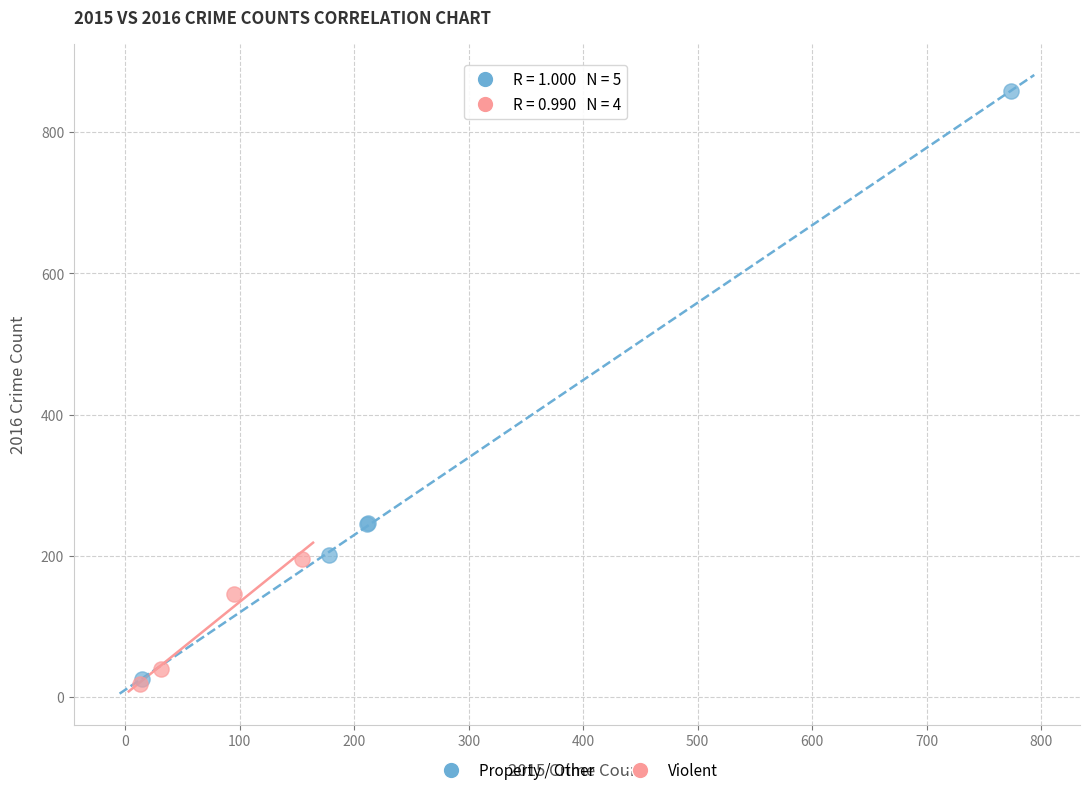

Which series reaches the maximum Y coordinate?

Property / Other